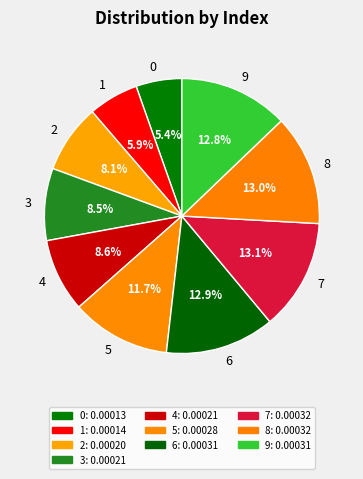

To the nearest percent, what is the difference between the largest and smallest slice percentages?

8%